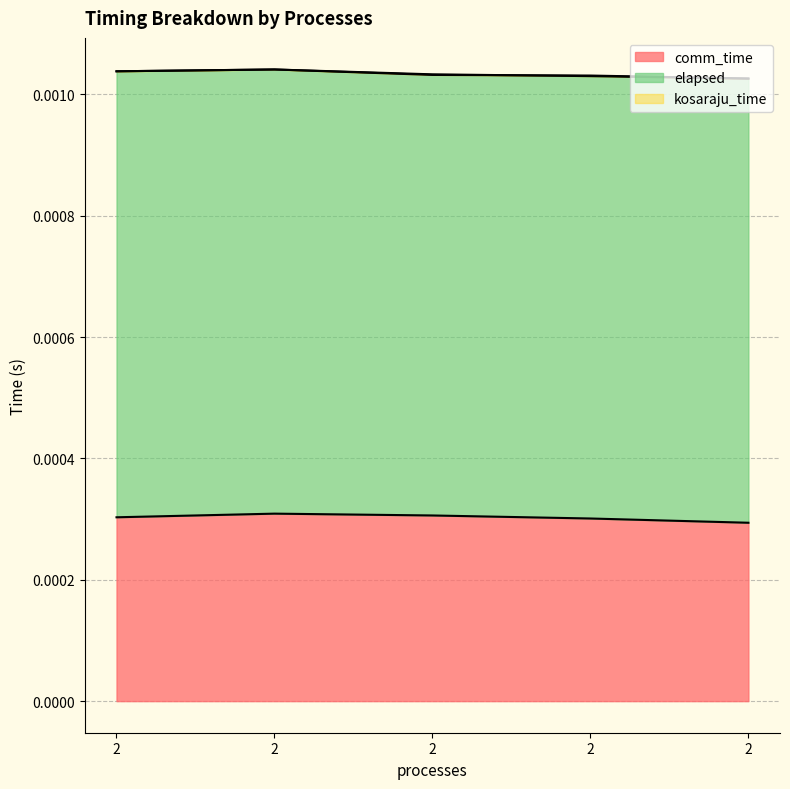

Which series has the largest total across all categories?

elapsed